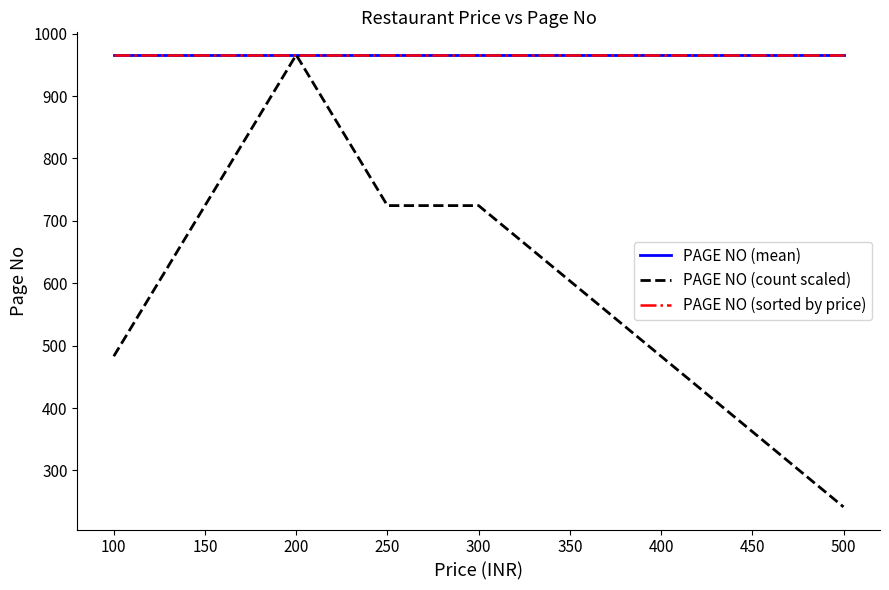

Is it true that PRICE equals 160 at Yati & Dhanya Fast Food Cornar?

False